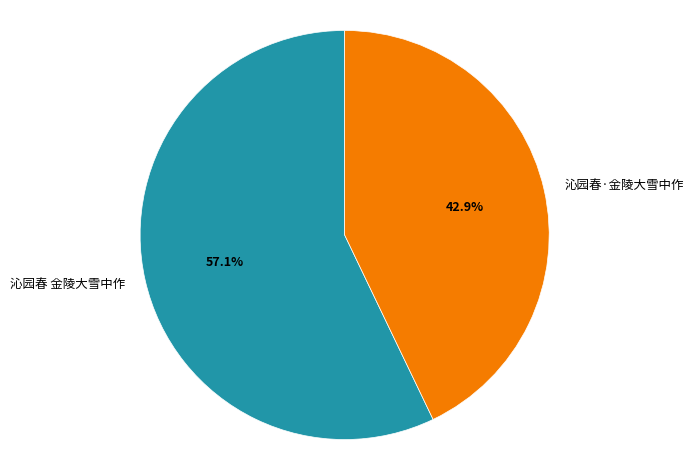

Is there any slice that represents more than half of the pie?

Yes